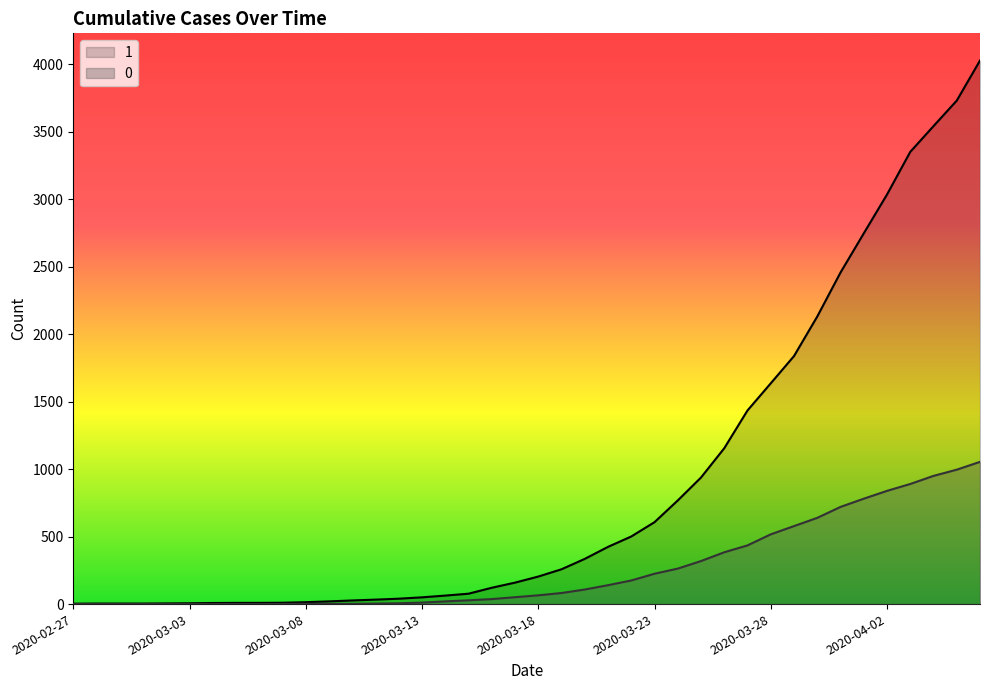

True or false: 0 and 1 intersect in this chart.

False